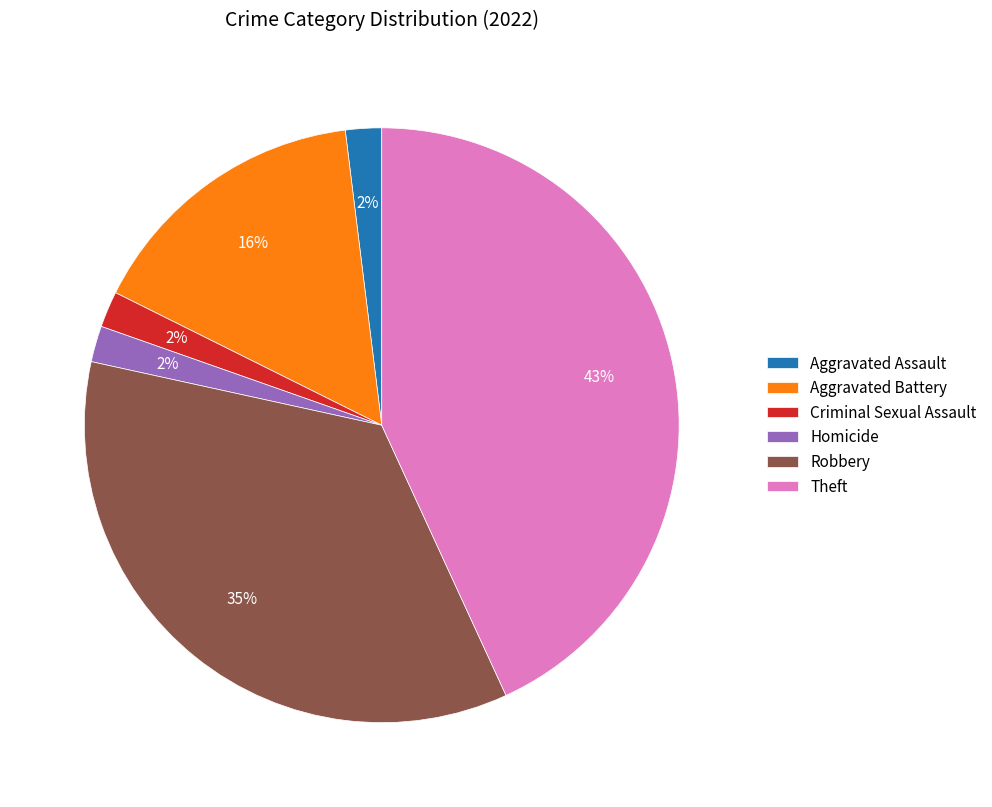

True or false: Theft accounts for 37% of the total.

False